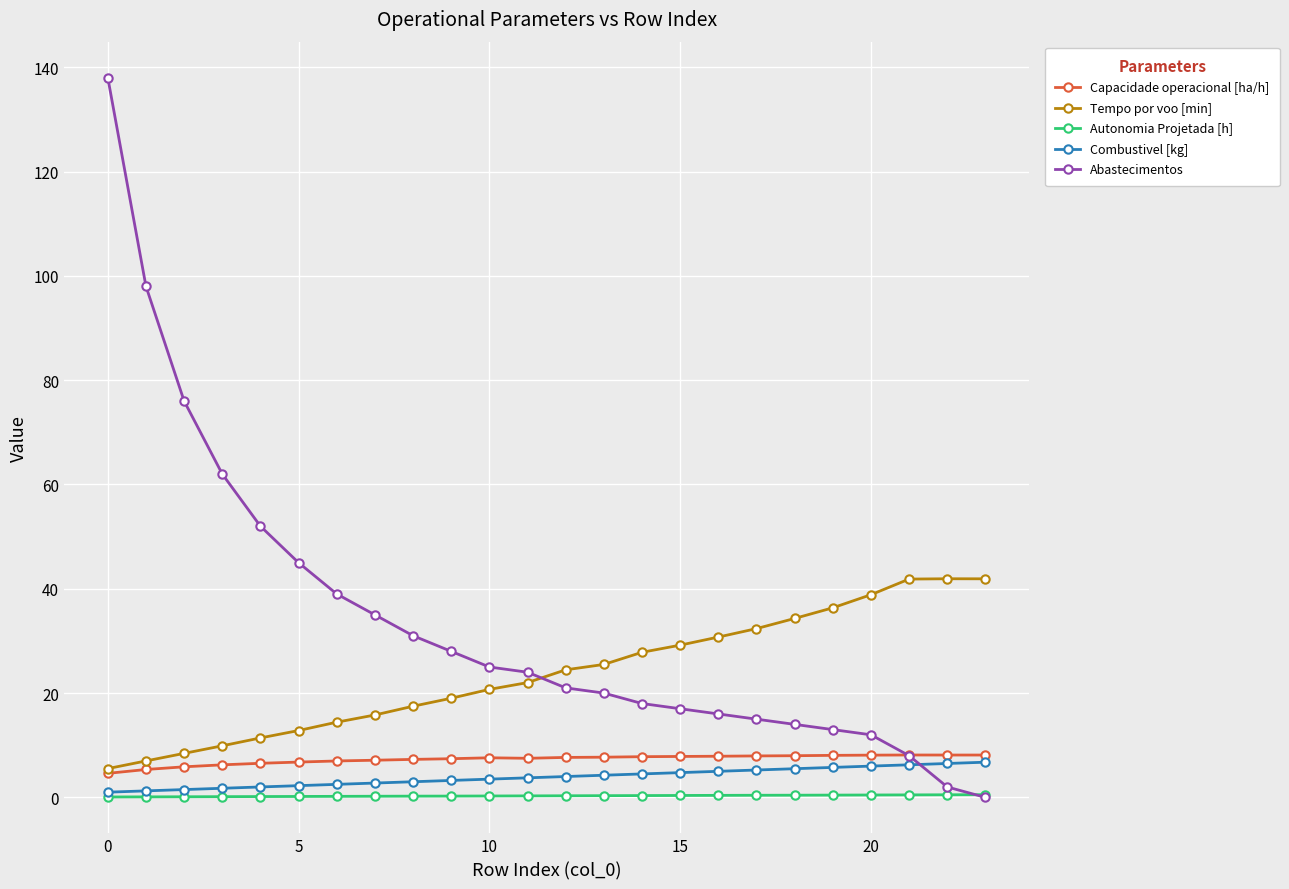

What is the maximum value for Abastecimentos?

138.0